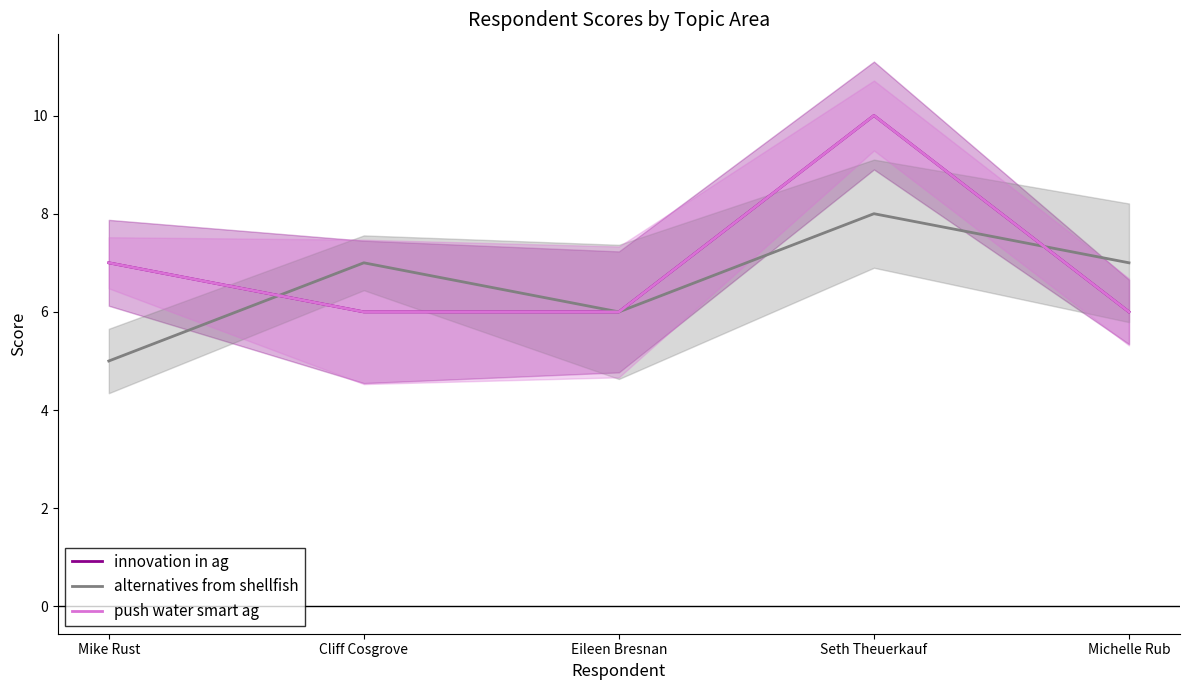

What are all the series names shown in the legend?

innovation in ag, alternatives from shellfish, push water smart ag